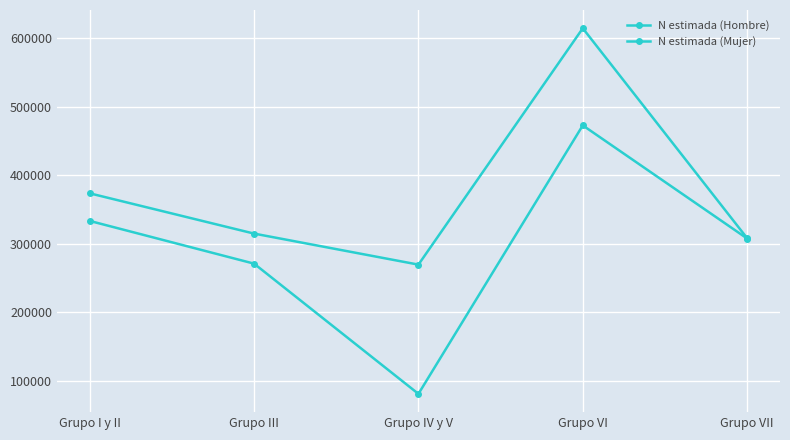

Count the number of data series in this chart.

2